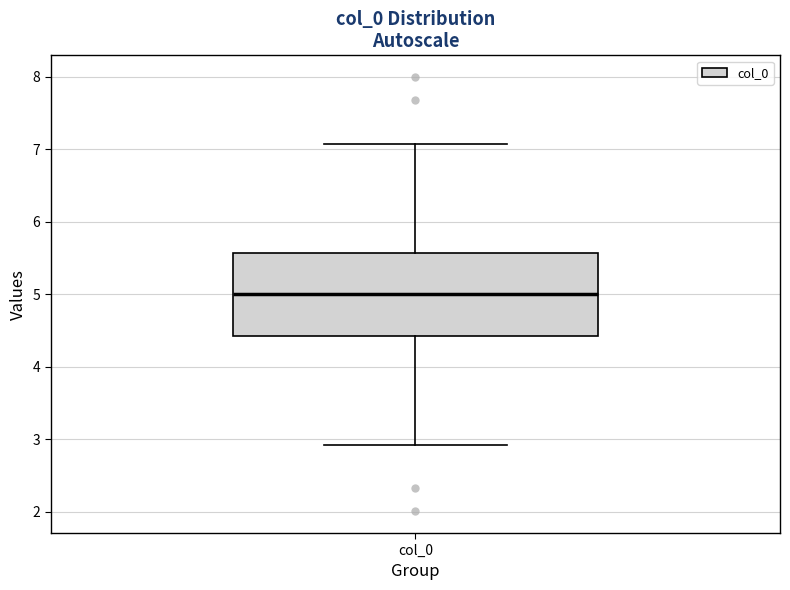

Read this box plot against the y-axis: the position of the median line, the range covered by the box, and the ends of both whiskers. The values are not printed on the chart, so give them approximately, as read against the axis.

median 5.0, box 4.4 to 5.6, whiskers 2.9 to 7.1